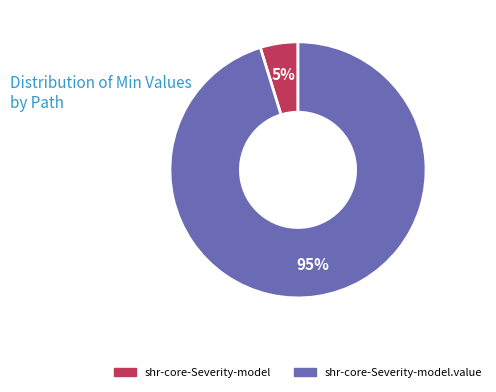

To the nearest percent, what is the difference between the largest and smallest slice percentages?

90%